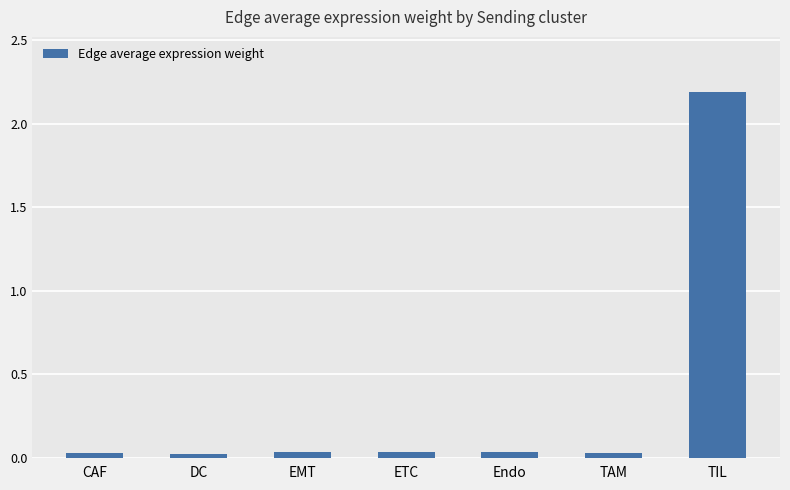

What is the average value?

0.3